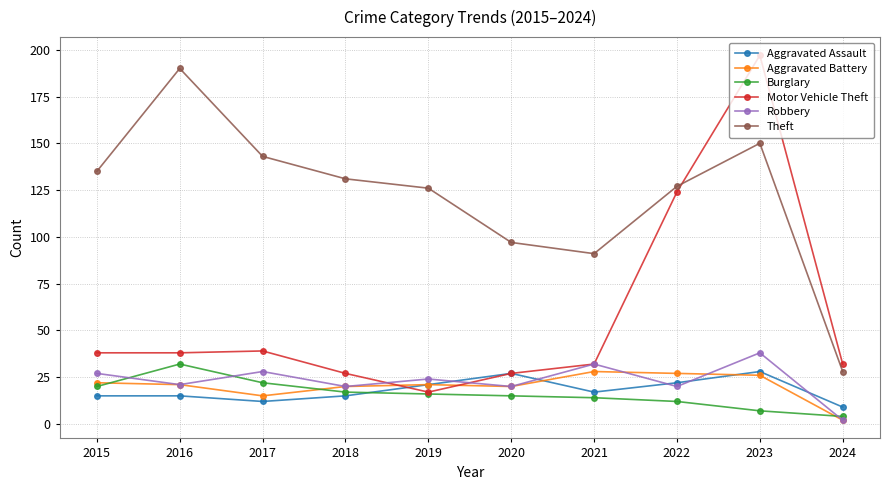

At which category is the sum across all series the highest?

2023